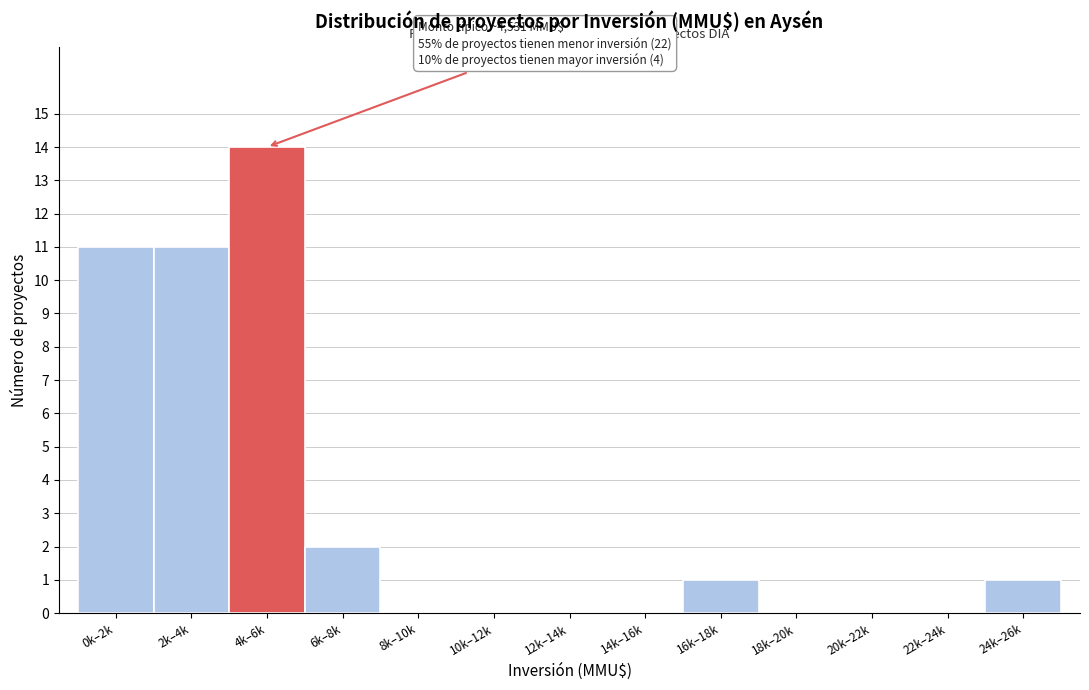

Reading right to left, list all the values displayed in this chart.

24k–26k=1	22k–24k=0	20k–22k=0	18k–20k=0	16k–18k=1	14k–16k=0	12k–14k=0	10k–12k=0	8k–10k=0	6k–8k=2	4k–6k=14	2k–4k=11	0k–2k=11